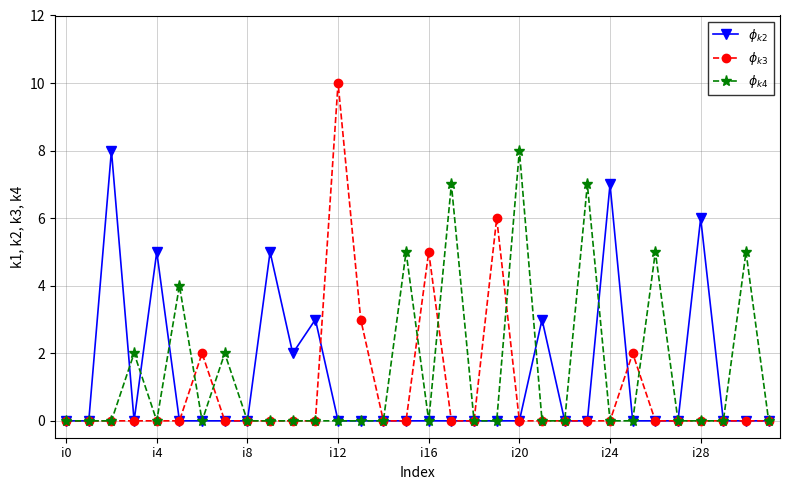

What is the greatest value displayed?

10